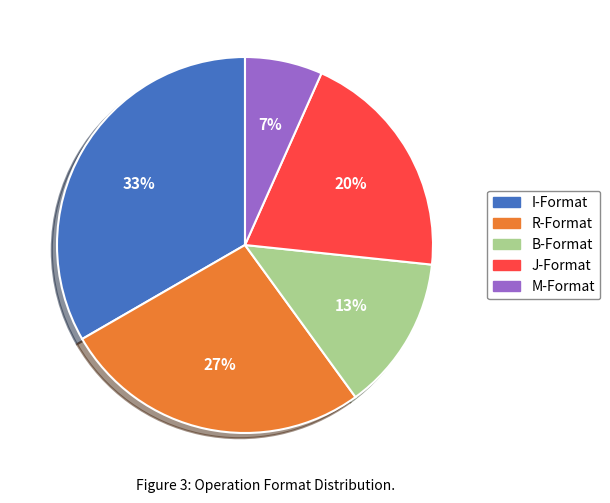

Is there a majority slice in this chart?

No